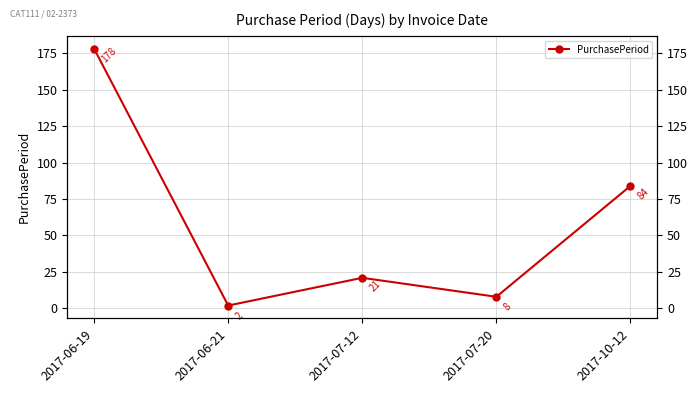

Rank the categories by value from lowest to highest.

2017-06-21, 2017-07-20, 2017-07-12, 2017-10-12, 2017-06-19